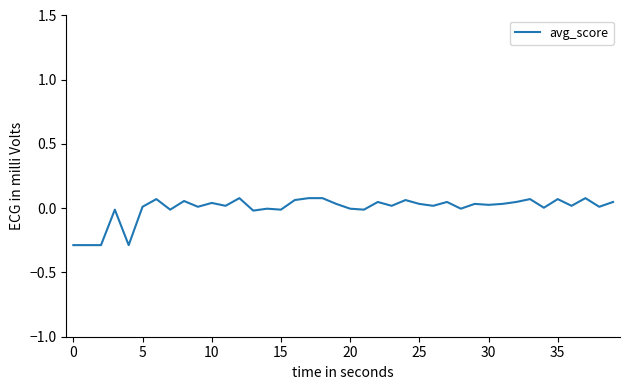

What is the difference between the maximum and minimum values?

0.4